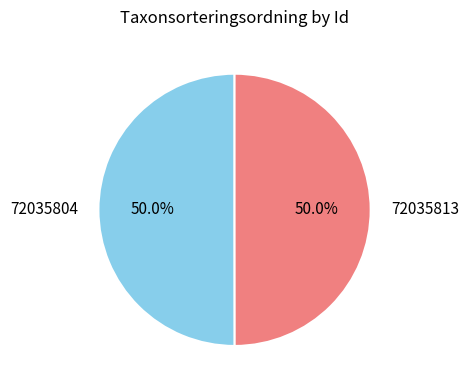

What is the ratio of the value at 72035804 to the value at 72035813?

1.0